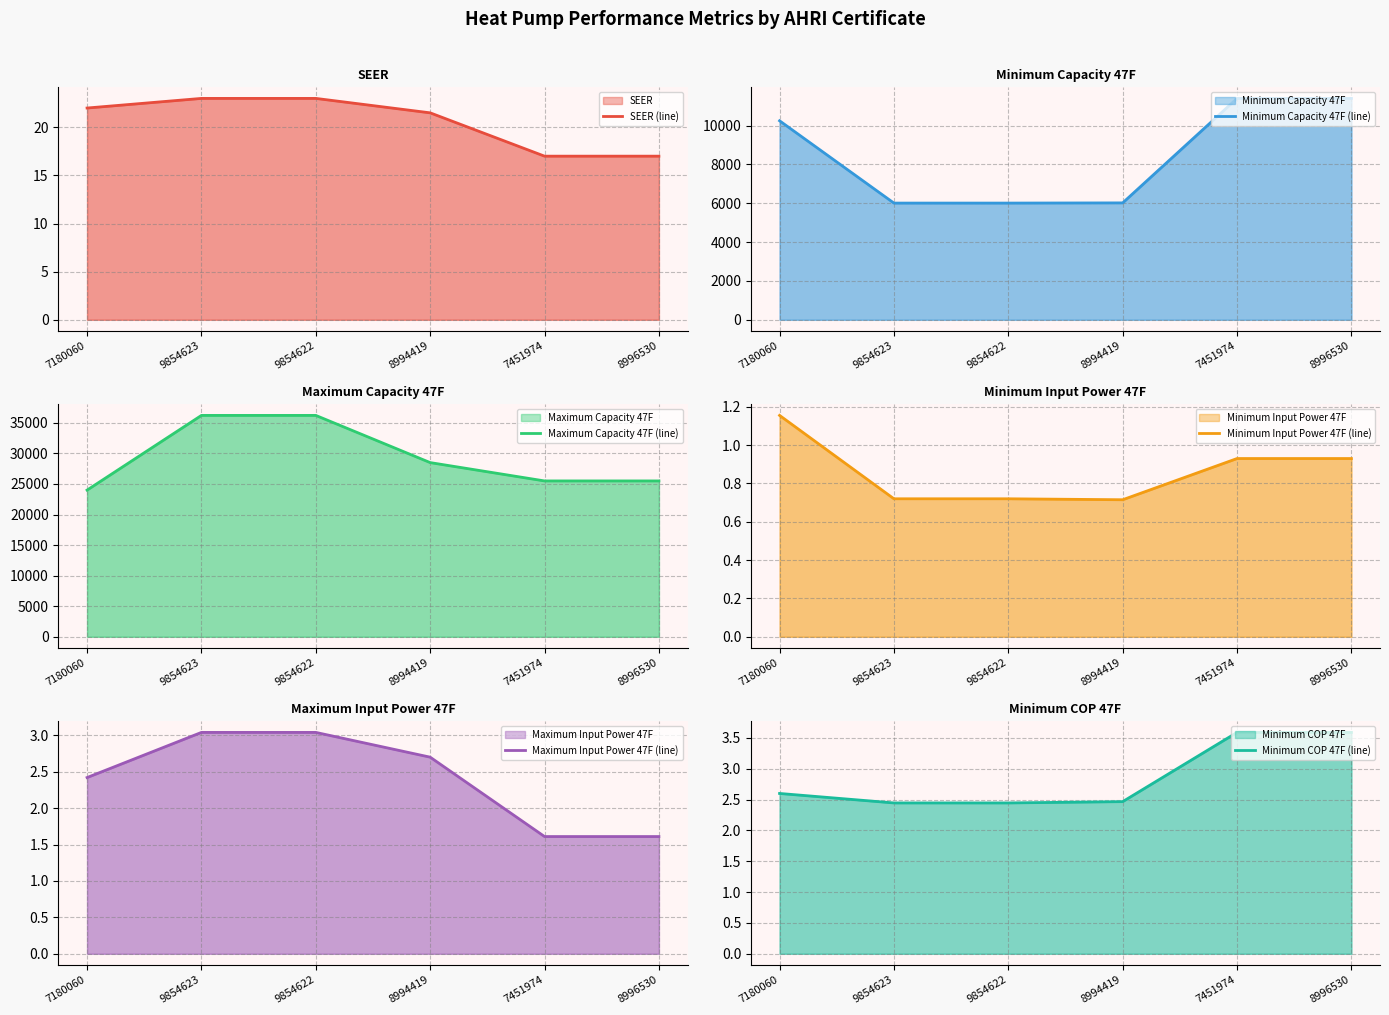

True or false: Minimum Input Power 47F (line) has a value of 0.7 at 9854623.

True